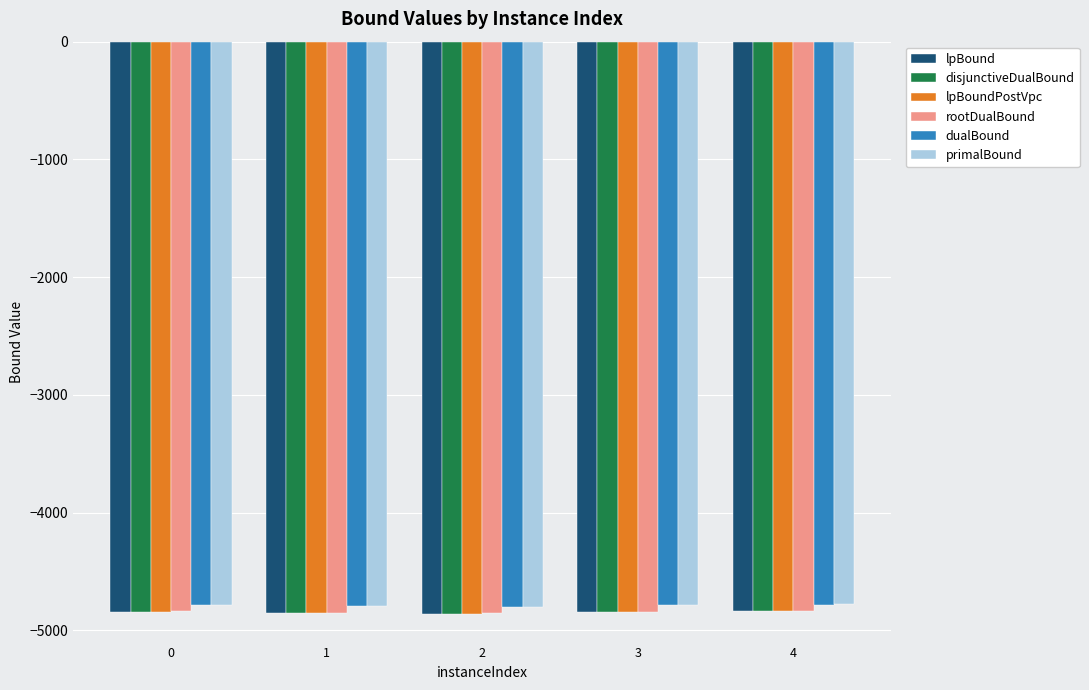

The value of lpBound at 2 is -1060.4. True or false?

False